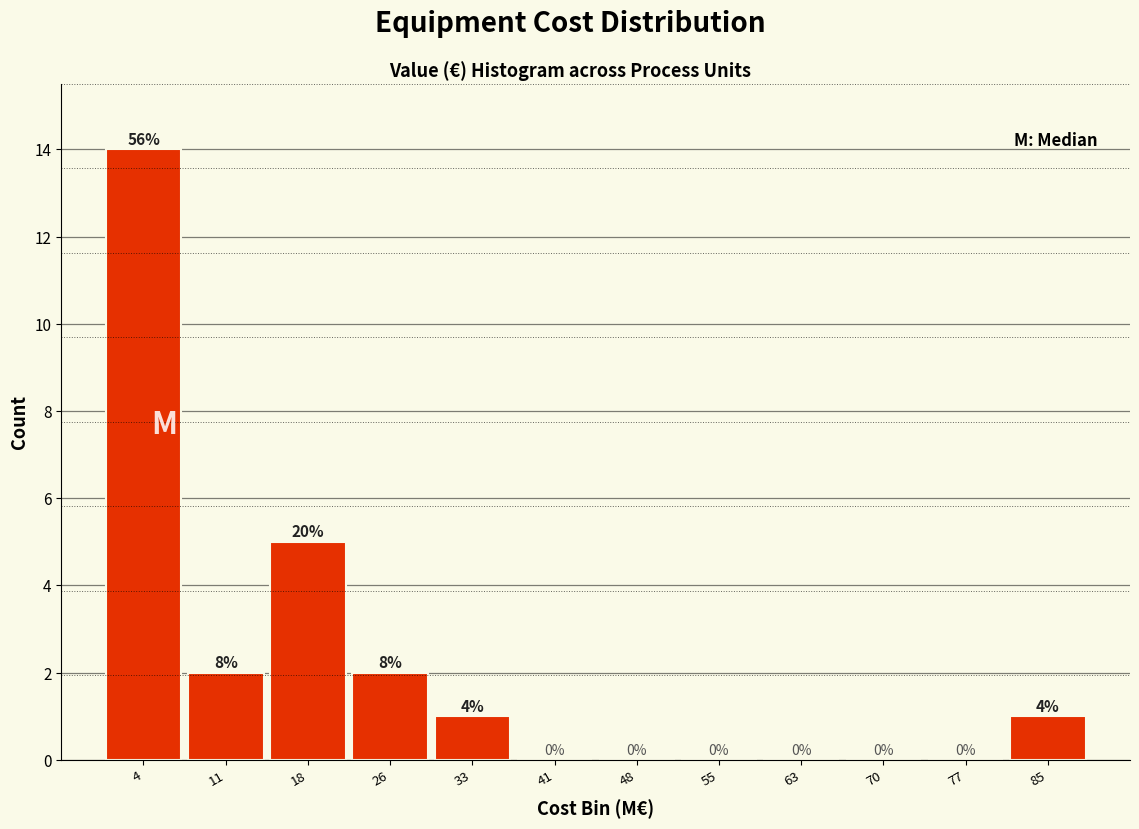

Over which range of the x-axis is the bar tallest?

0 to 7